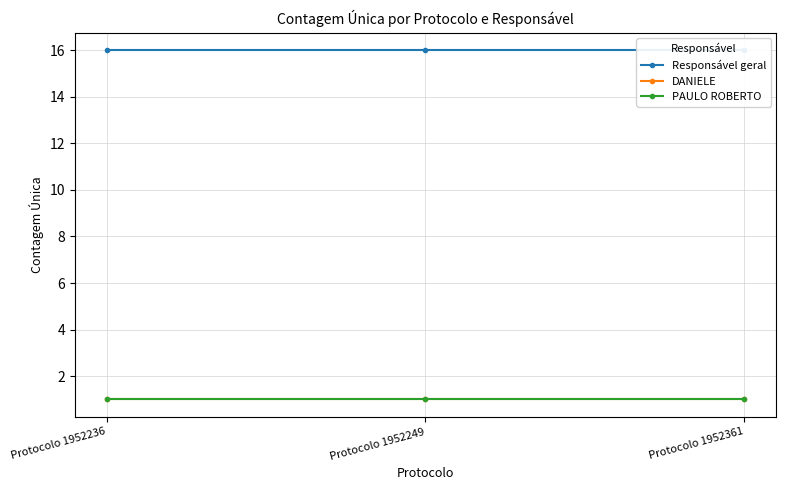

Between Protocolo 1952249 and Protocolo 1952361, which is larger?

Protocolo 1952249